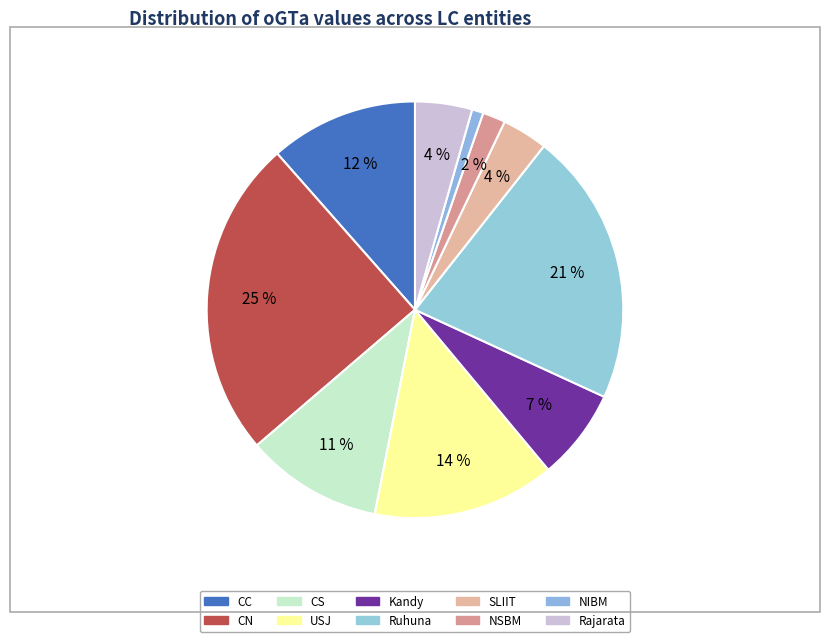

Approximately how many times larger is the value at Ruhuna compared to CN?

0.9